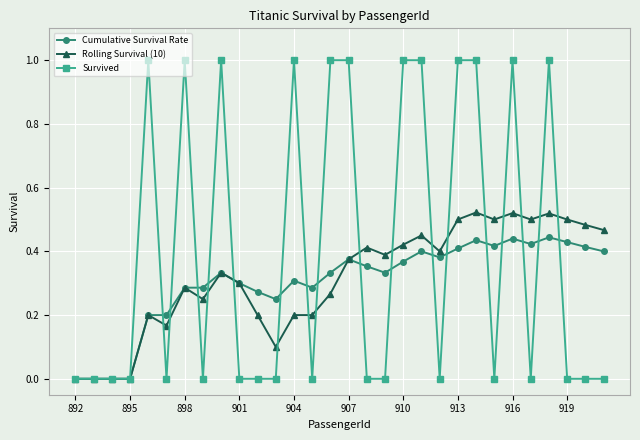

What is the difference between the maximum and second lowest values in the Survived series?

1.0